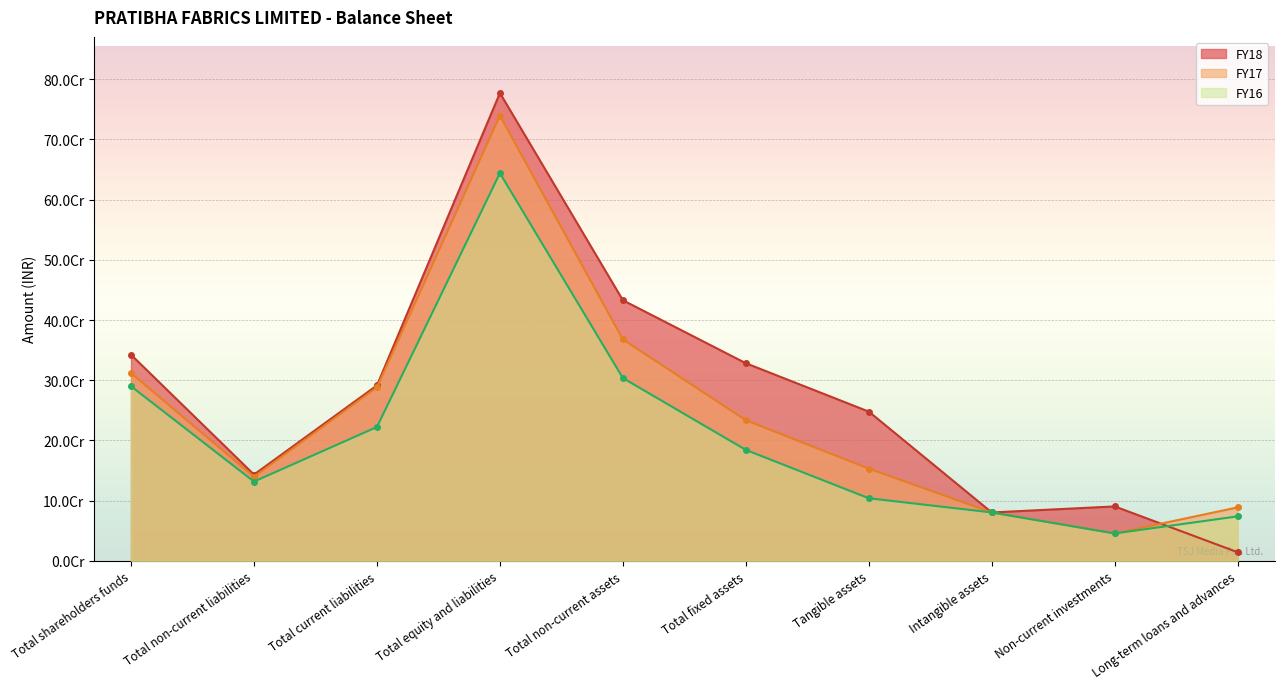

Between Total non-current liabilities and Total non-current assets, which series saw the biggest shift?

FY18